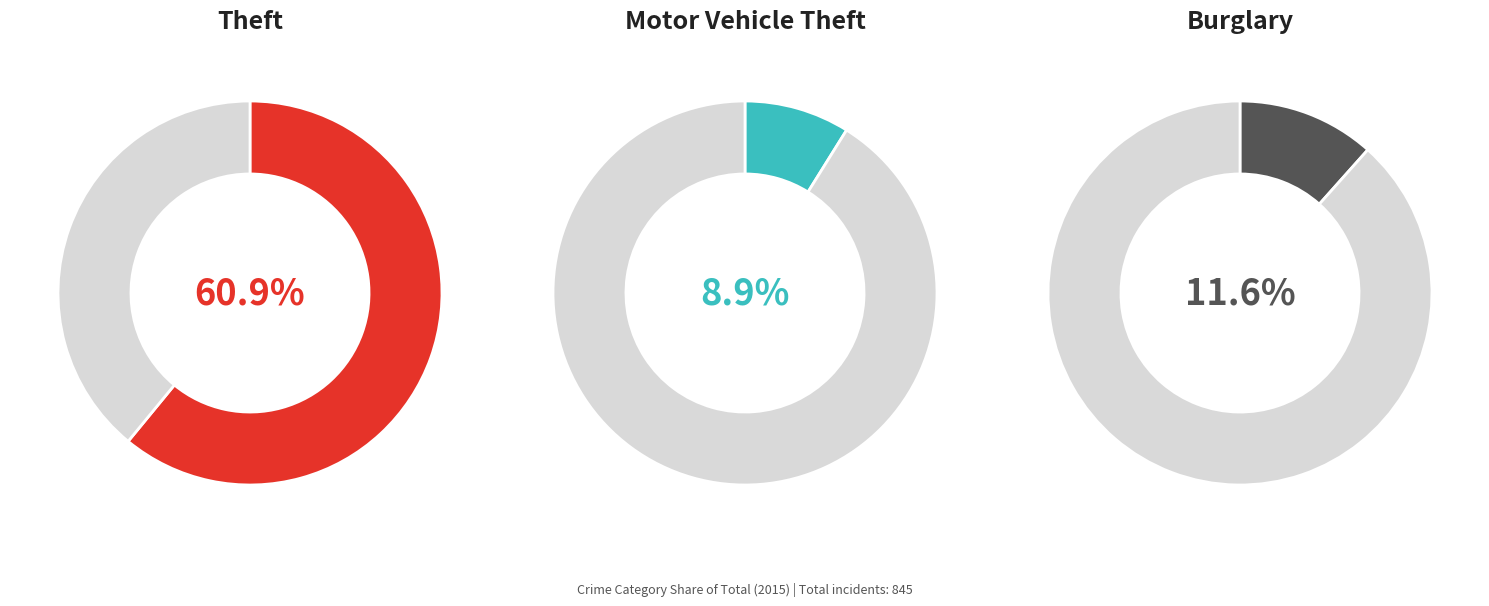

What is the largest slice in the pie chart?

Theft